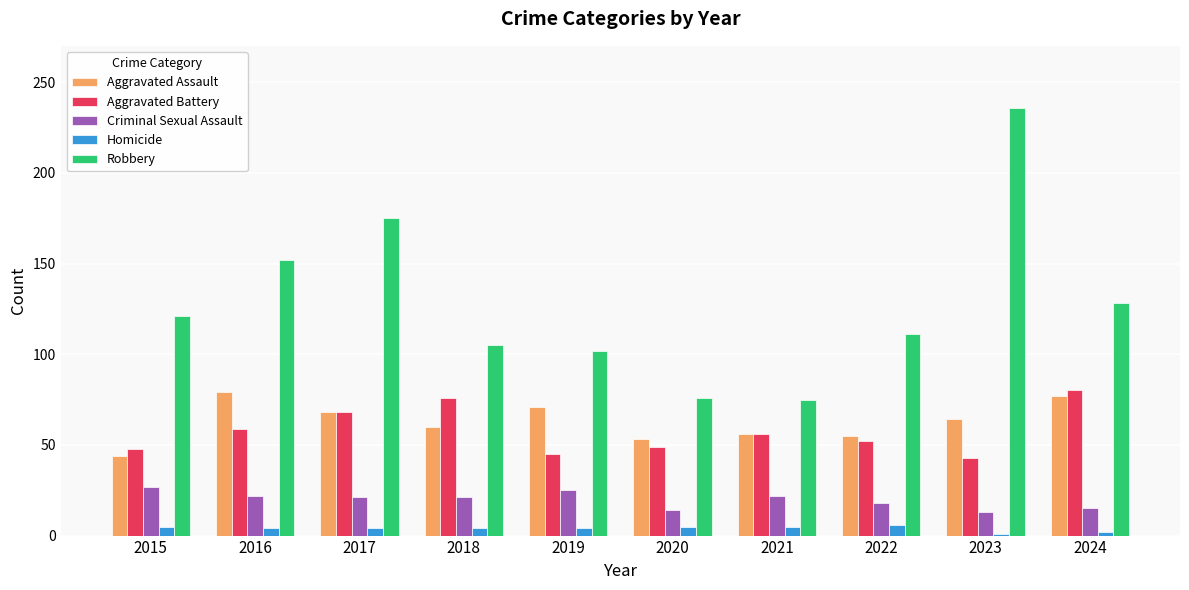

How many categories are shown in the chart?

10